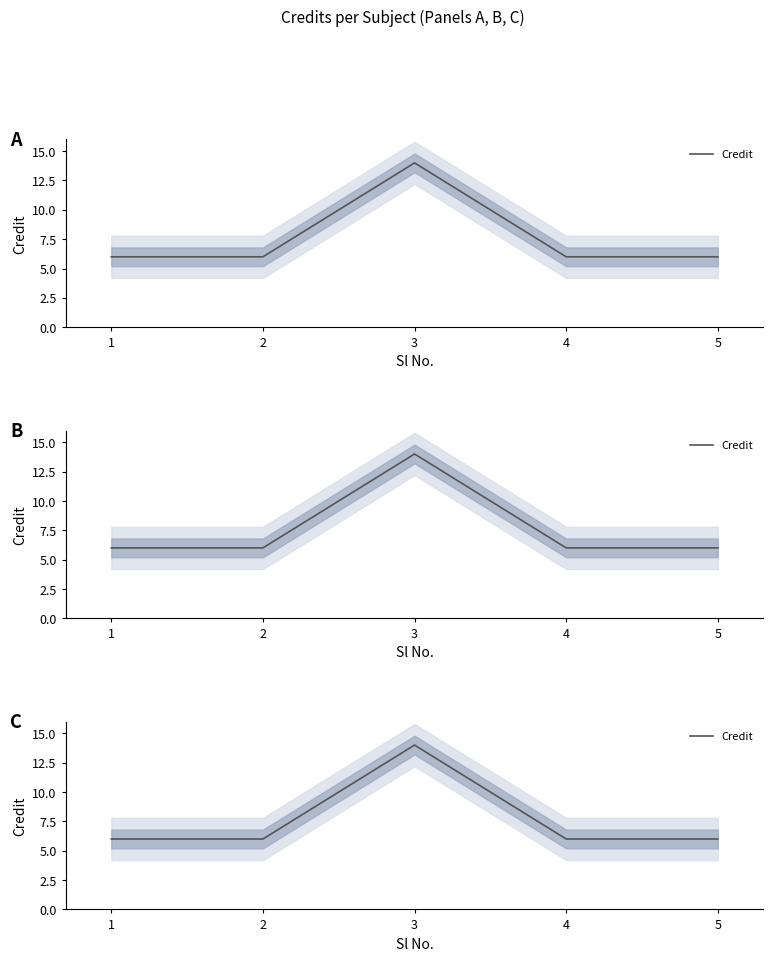

List the labels in order of value, largest first.

3, 1, 2, 4, 5